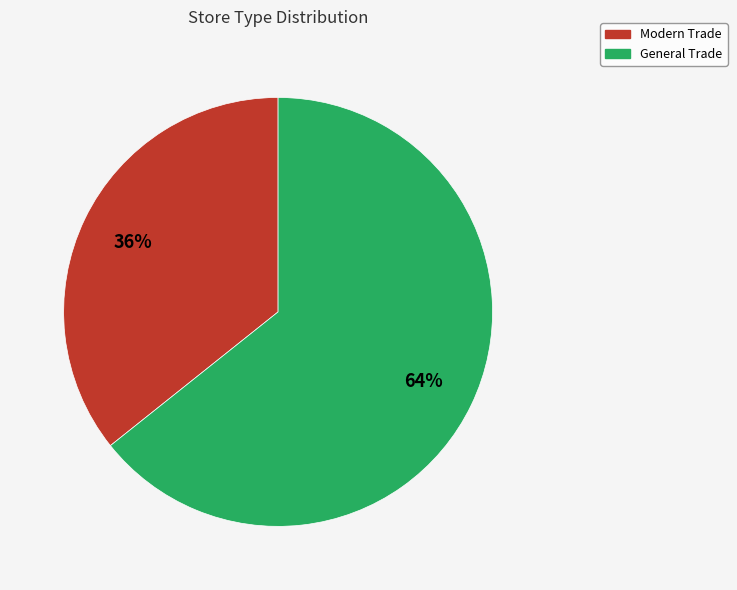

Which category accounts for the majority?

General Trade